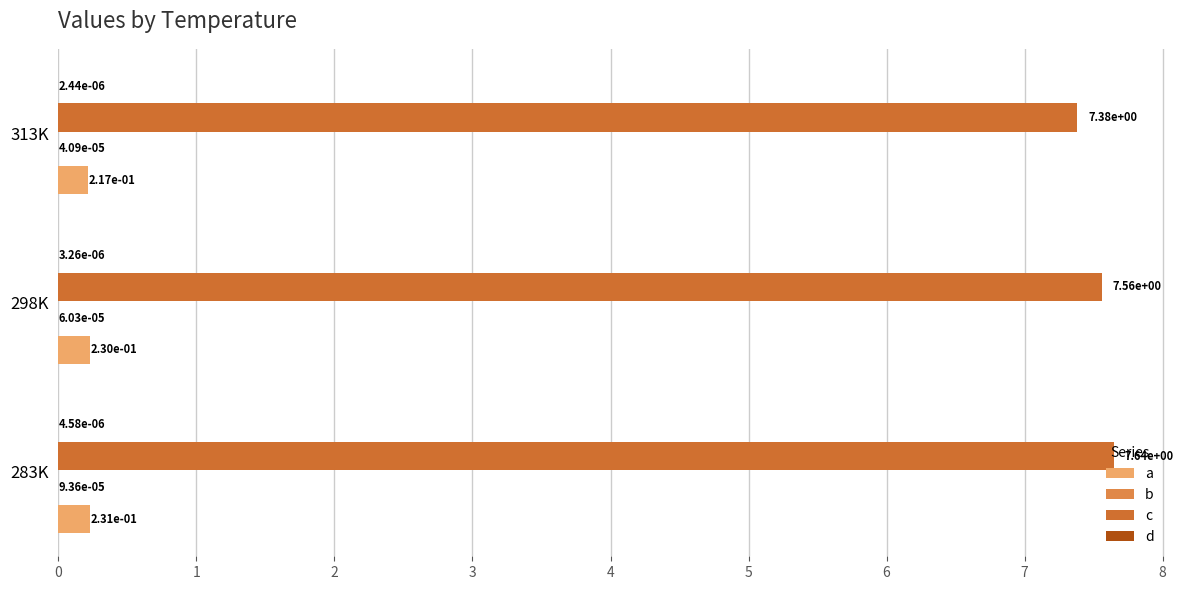

What is the value of the a bar at the 2nd from the left?

0.2